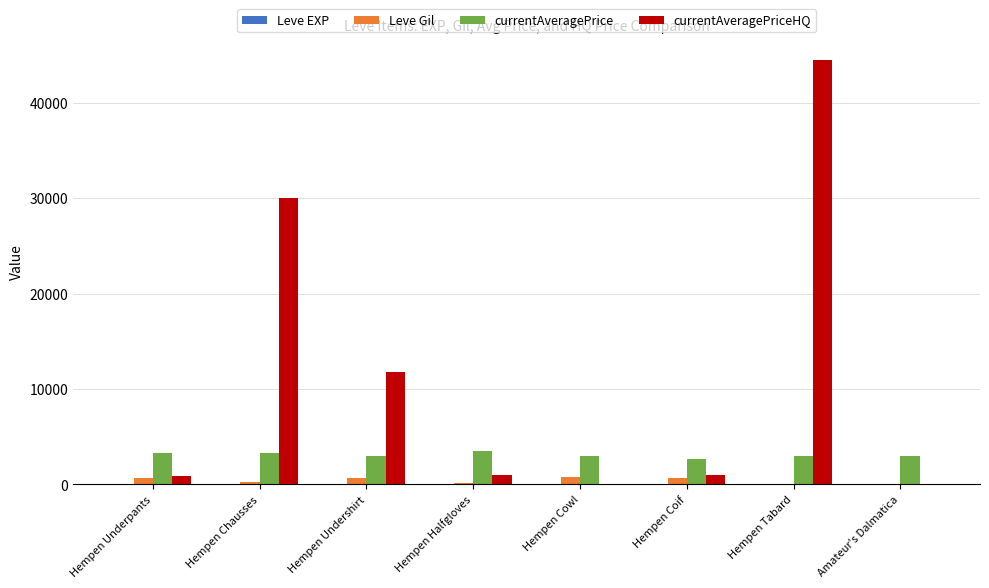

At which category is the sum across all series the highest?

Hempen Tabard